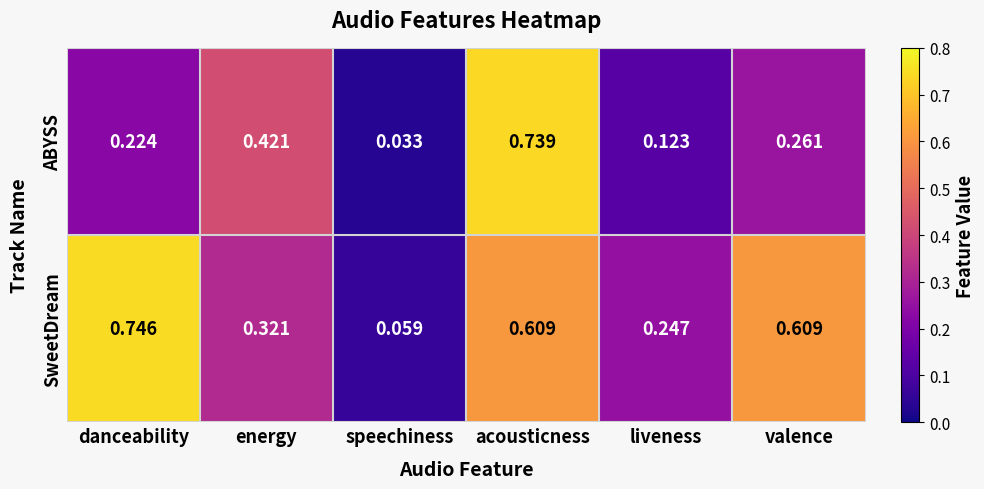

List the series in order of their peak value, highest first.

SweetDream, ABYSS